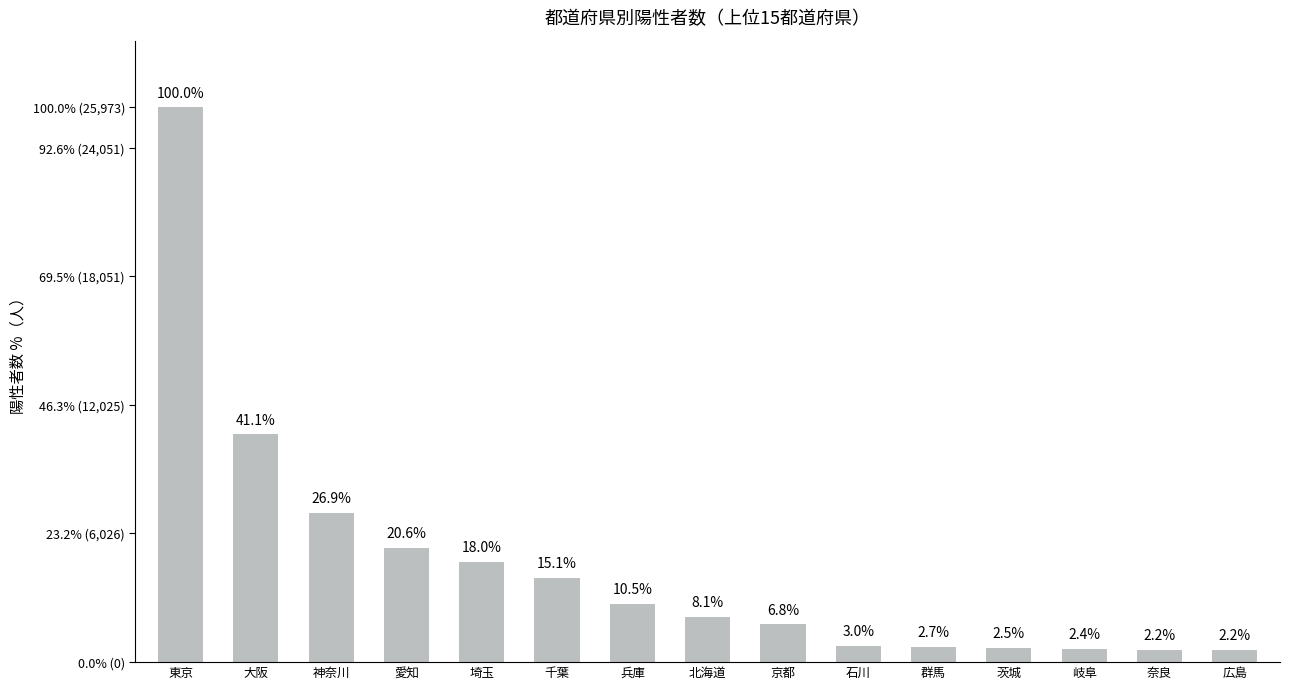

Does the chart contain any negative values?

No